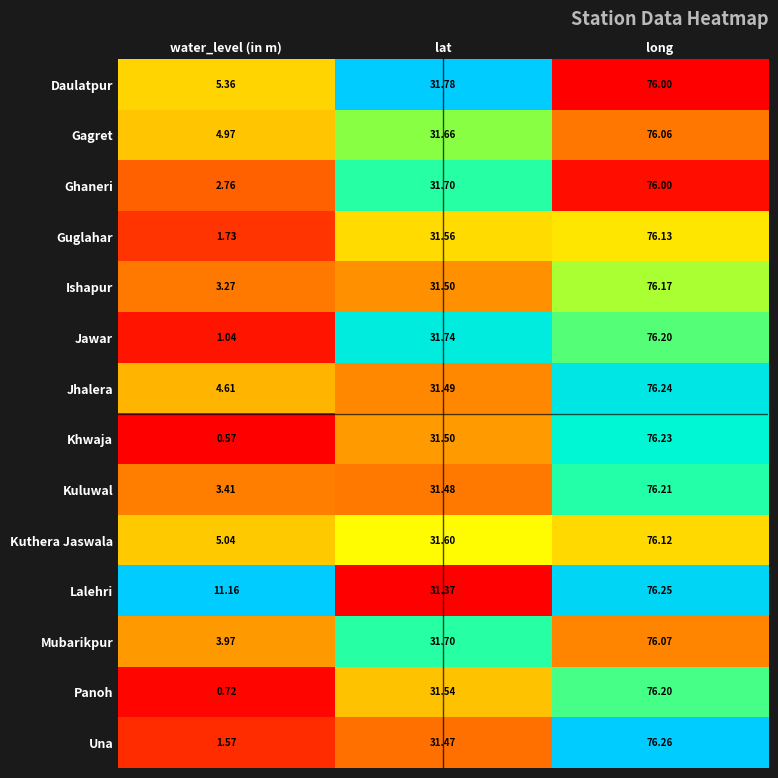

At which label is Gagret closest to 40?

lat